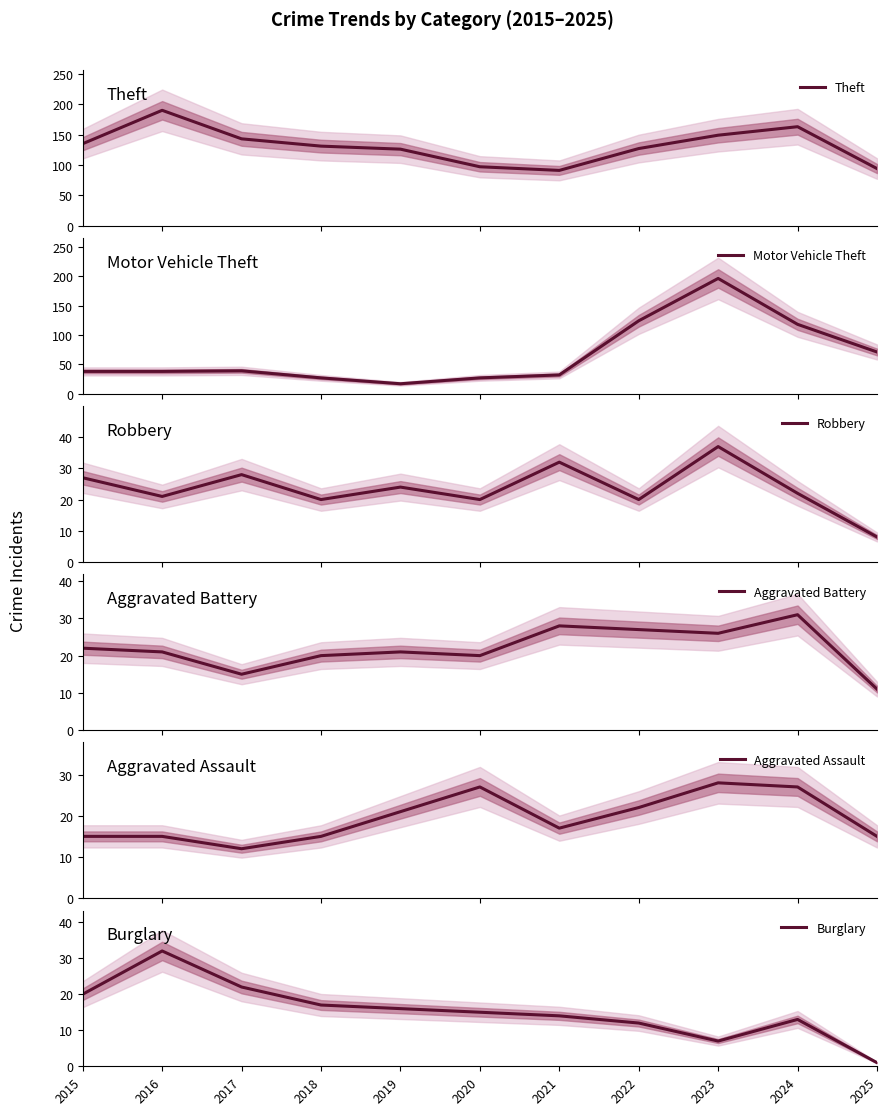

Count the number of categories in the chart.

11